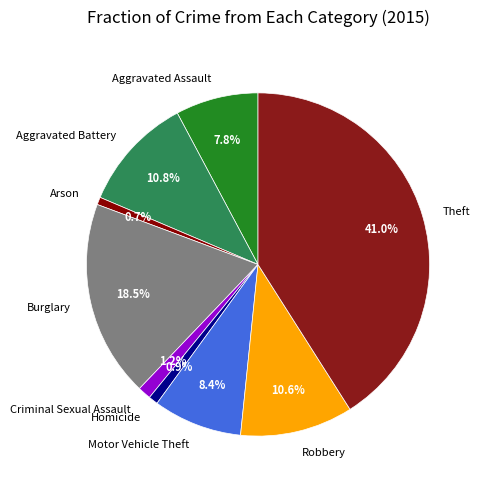

Does any single category account for the majority?

No